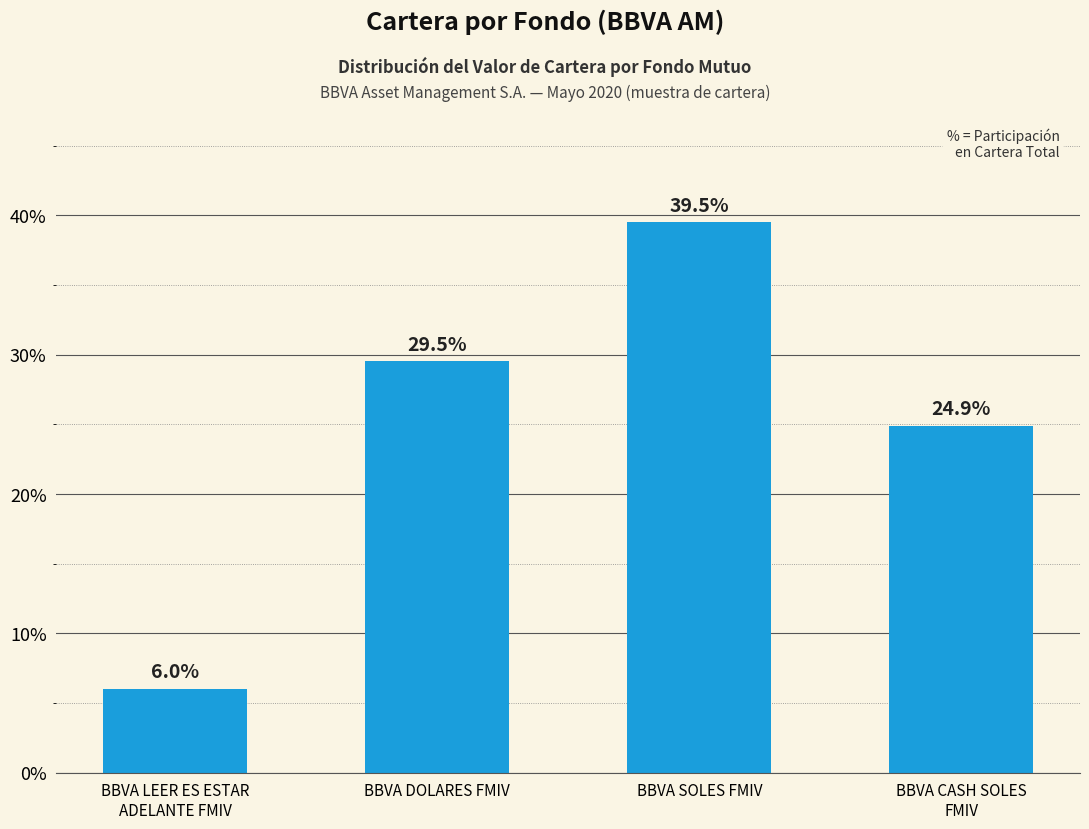

What position from the left is BBVA CASH SOLES
FMIV?

4